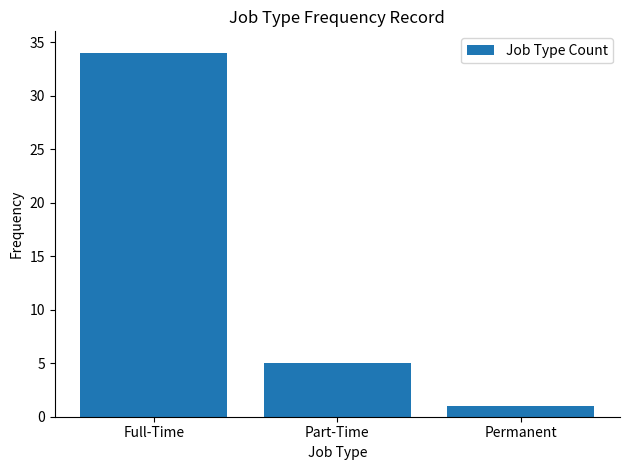

What is the value of the 2nd bar from the left?

5